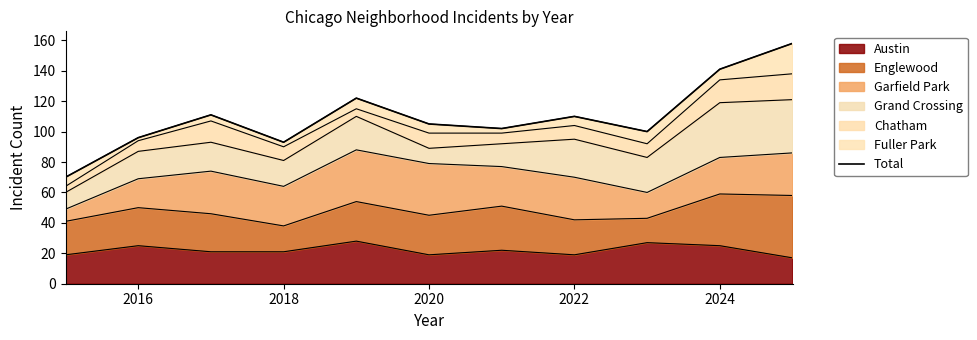

The value of Austin at 2018 is 21. True or false?

True